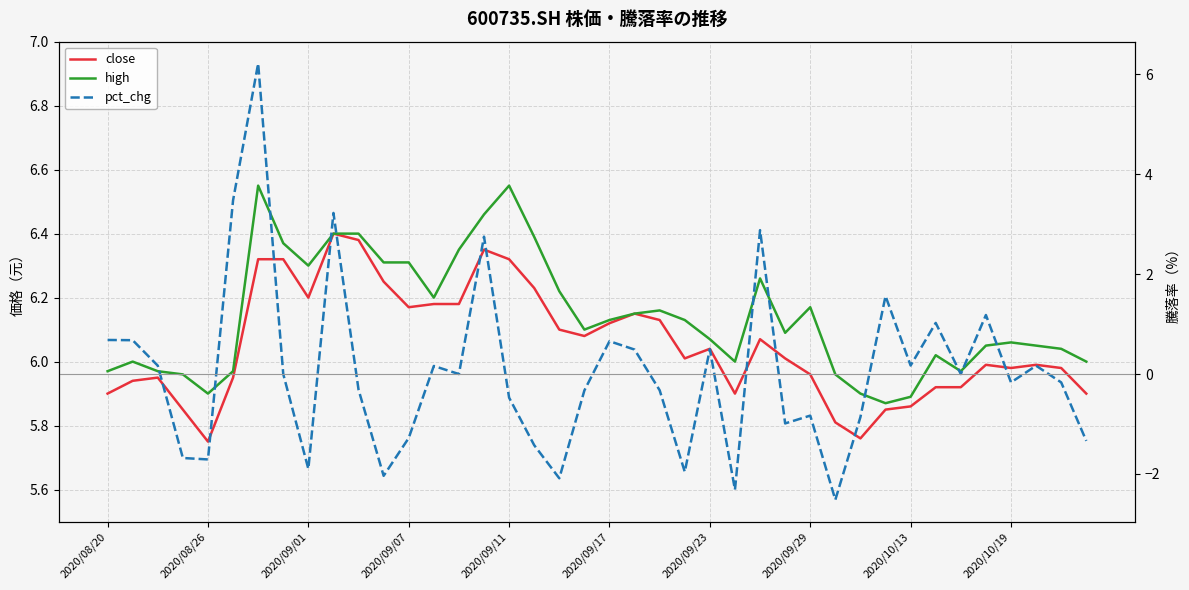

What is the greatest value displayed?

6.5